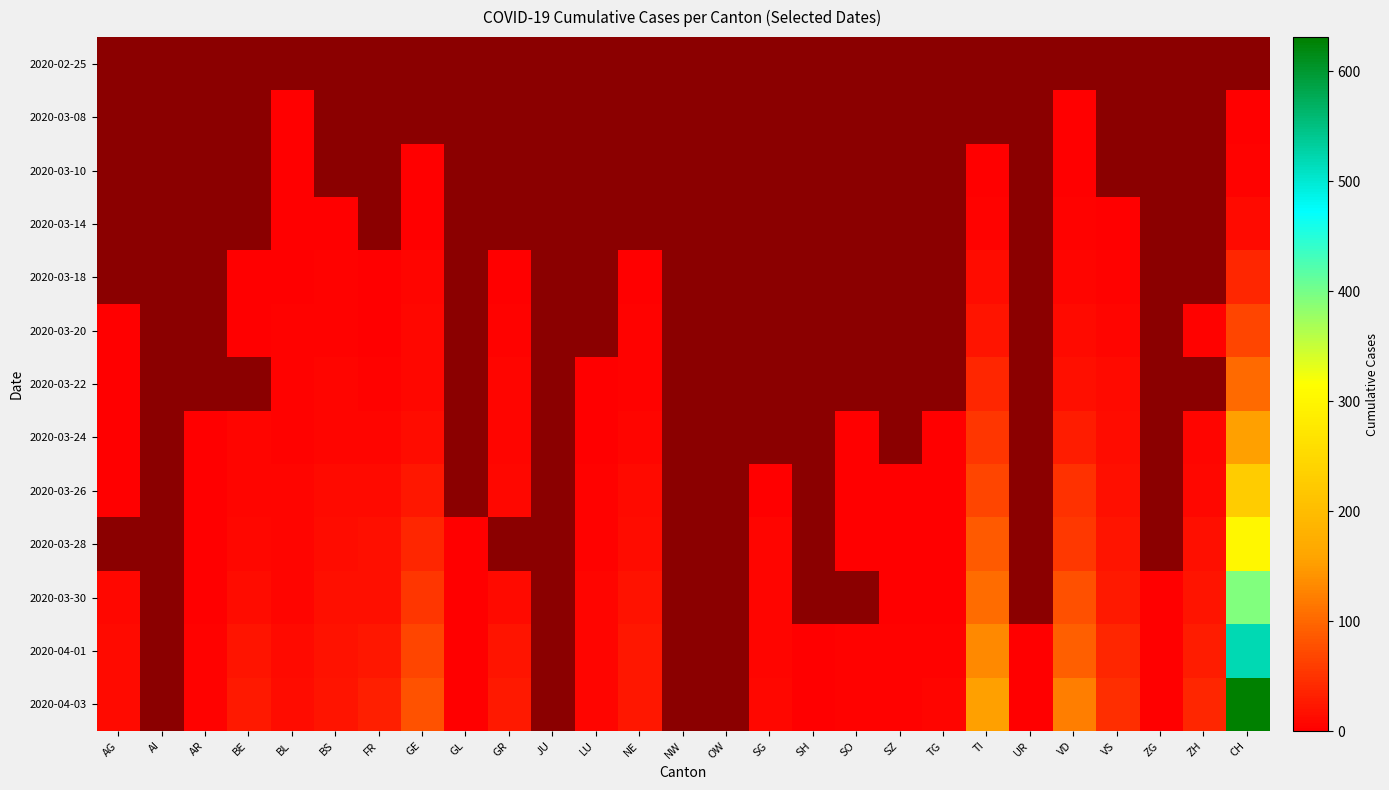

Which category has the highest value across all series?

CH